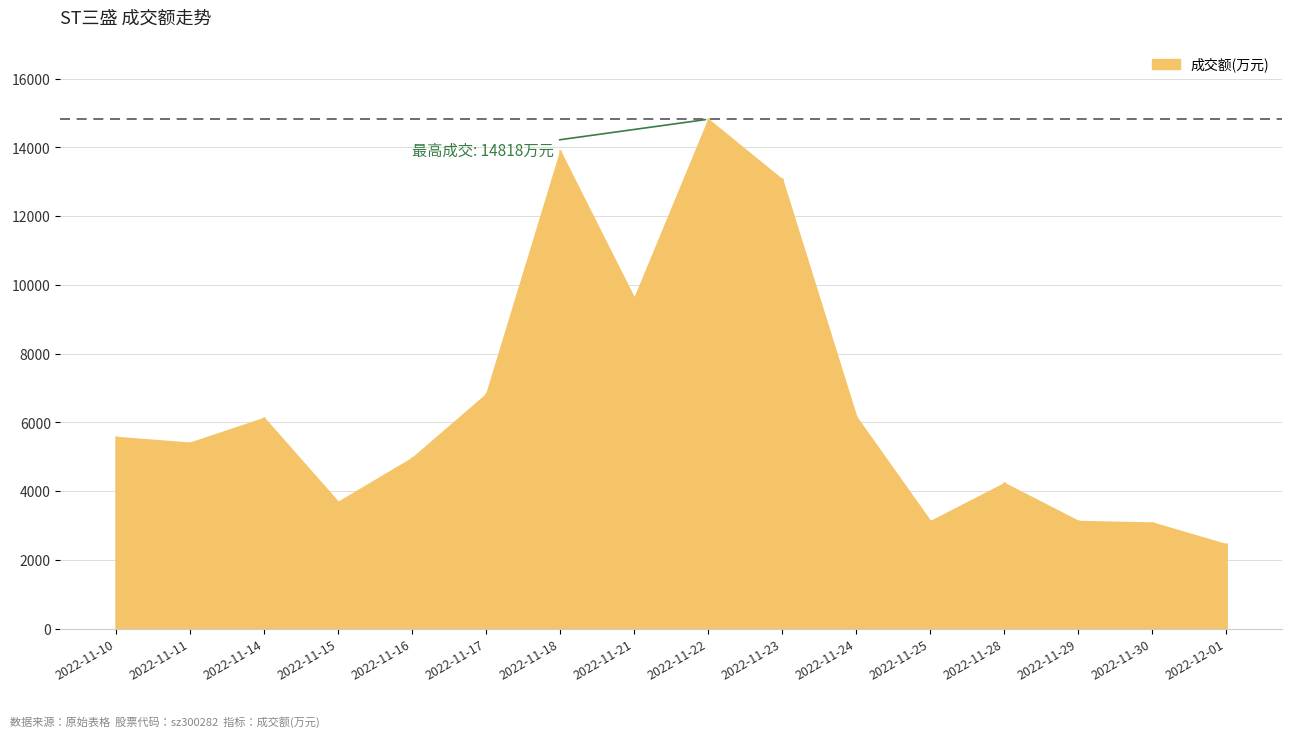

At which category does the data reach its first local peak?

2022-11-14